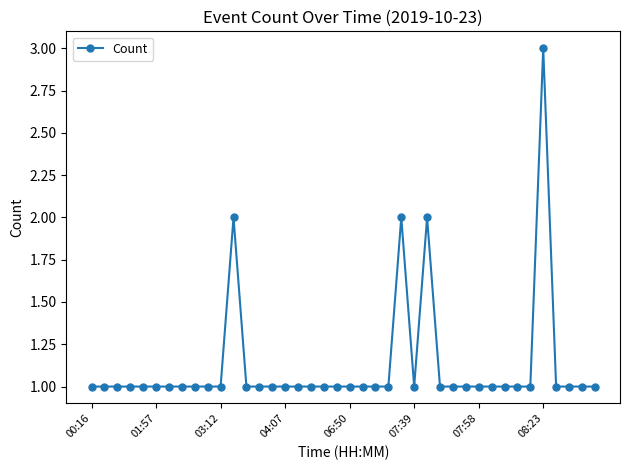

What is the value of the 16th point from the left?

1